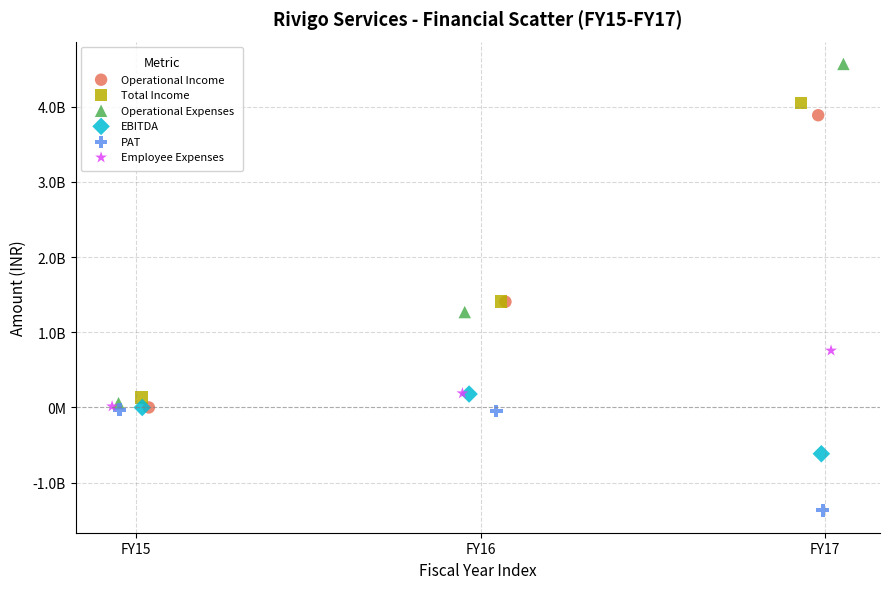

Which series reaches the minimum Y coordinate?

PAT